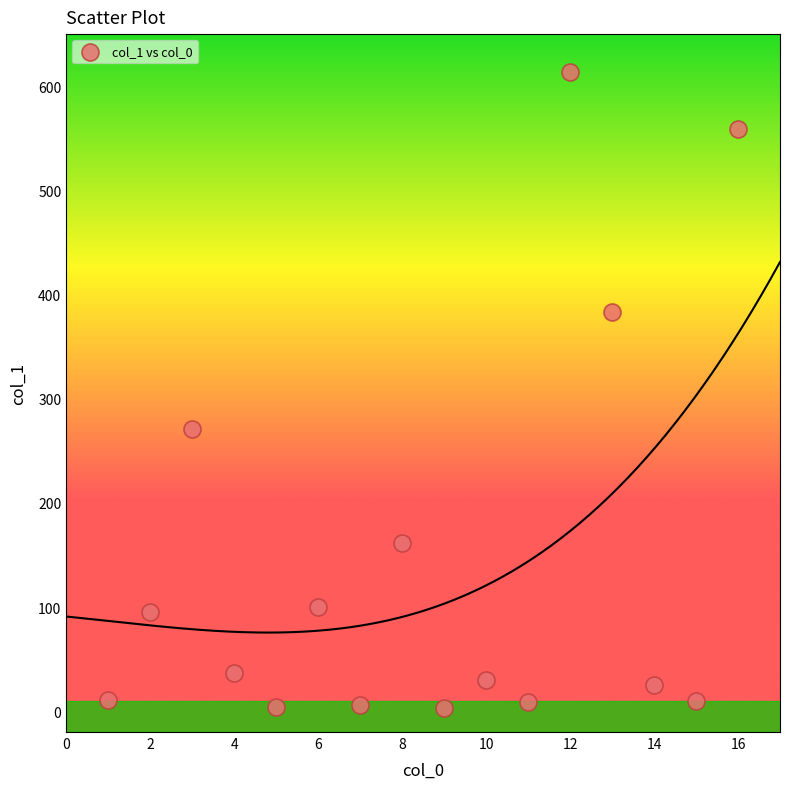

What Y value in the scatter plot is closest to 308?

270.8